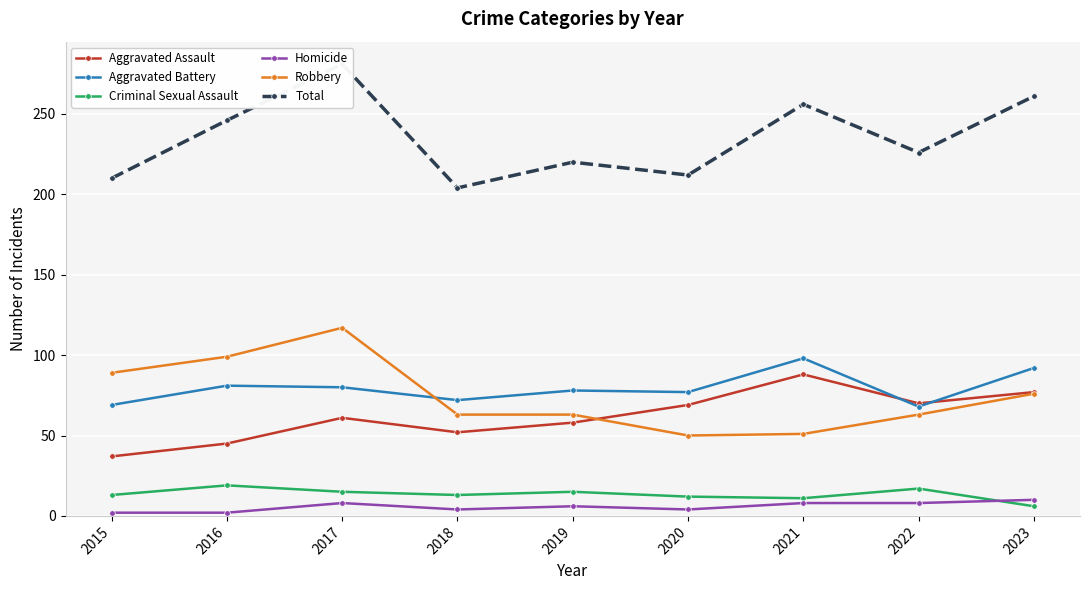

Reading left to right, extract all data points from this chart.

Aggravated Assault: 2015=37	2016=45	2017=61	2018=52	2019=58	2020=69	2021=88	2022=70	2023=77
Aggravated Battery: 2015=69	2016=81	2017=80	2018=72	2019=78	2020=77	2021=98	2022=68	2023=92
Criminal Sexual Assault: 2015=13	2016=19	2017=15	2018=13	2019=15	2020=12	2021=11	2022=17	2023=6
Homicide: 2015=2	2016=2	2017=8	2018=4	2019=6	2020=4	2021=8	2022=8	2023=10
Robbery: 2015=89	2016=99	2017=117	2018=63	2019=63	2020=50	2021=51	2022=63	2023=76
Total: 2015=210	2016=246	2017=281	2018=204	2019=220	2020=212	2021=256	2022=226	2023=261